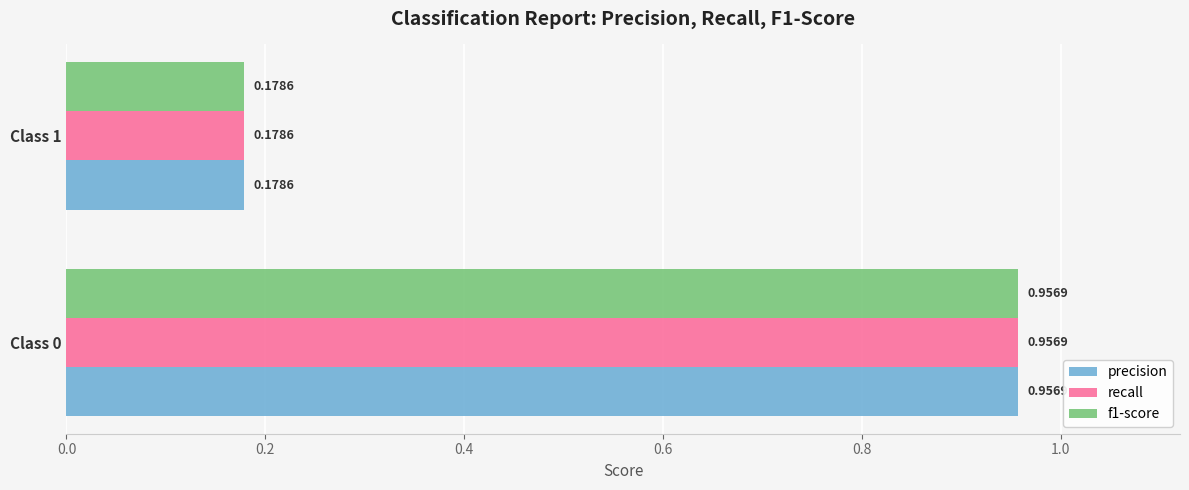

Rank the categories by recall value from highest to lowest.

Class 0, Class 1